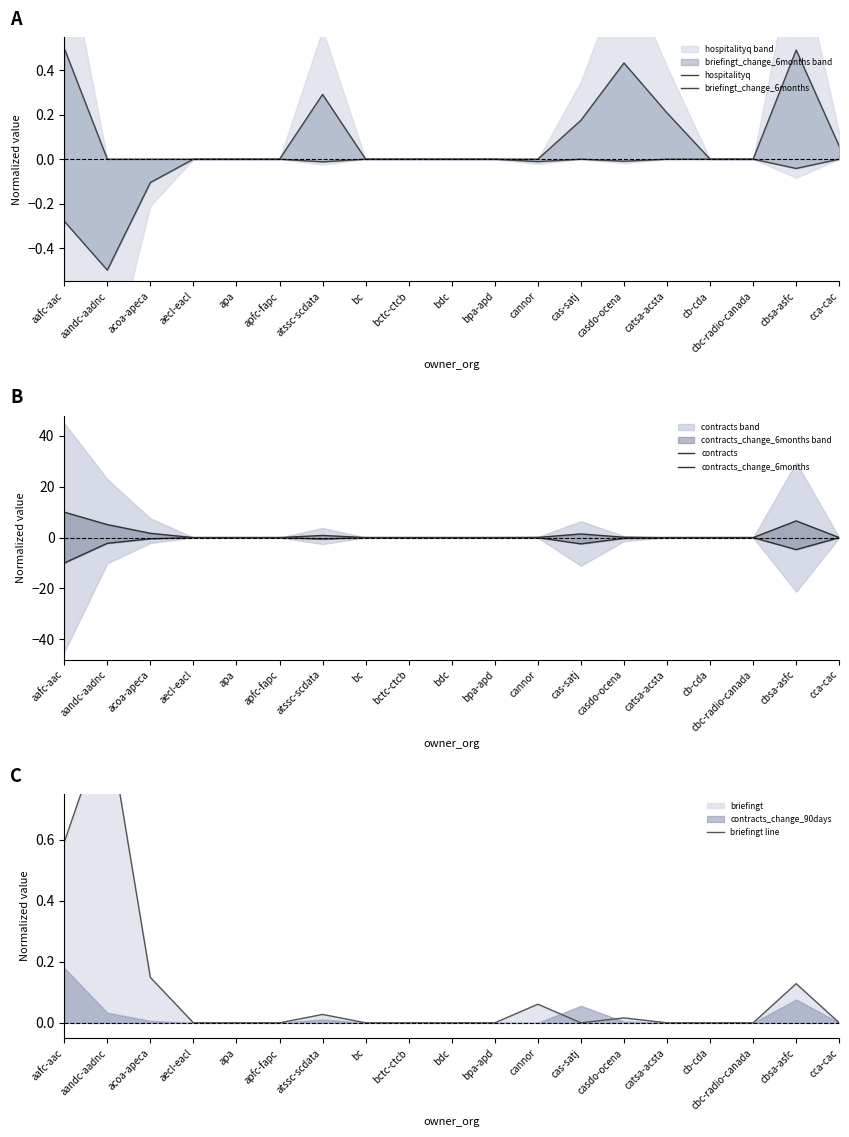

Count the number of categories in the chart.

19